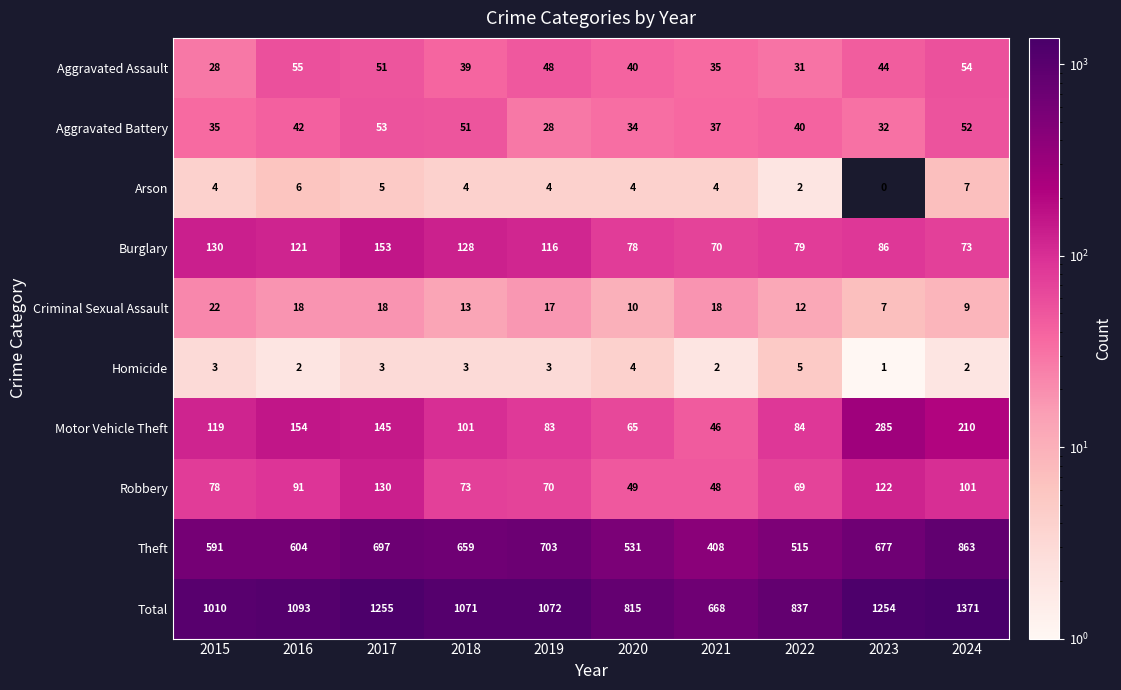

What is the sum of all Robbery values?

831